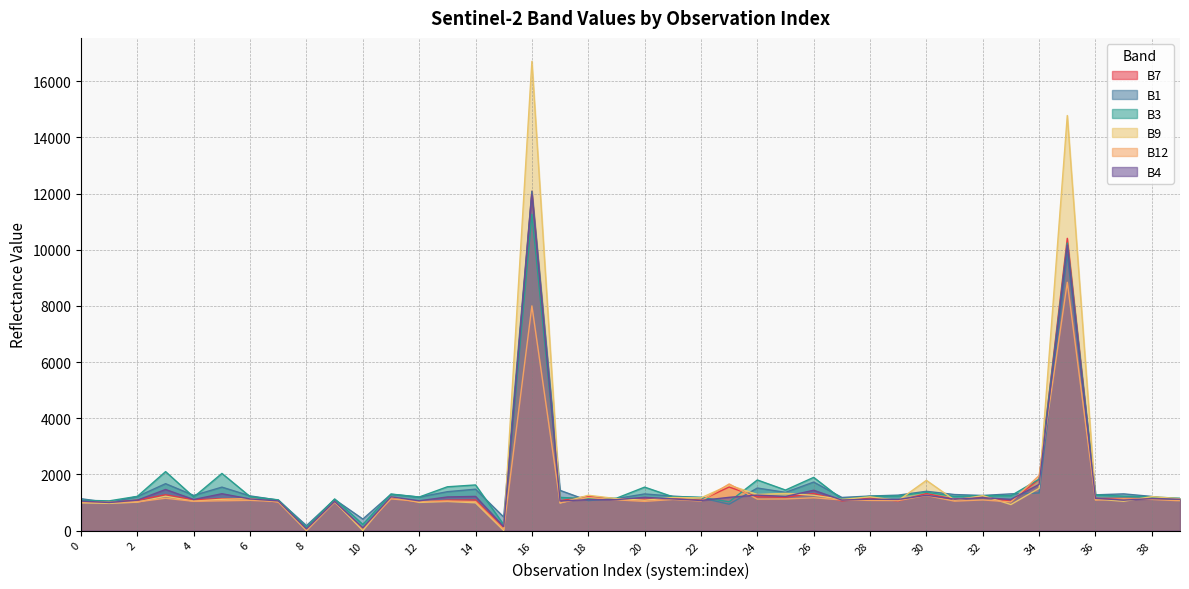

Does the chart have visible grid lines?

Yes